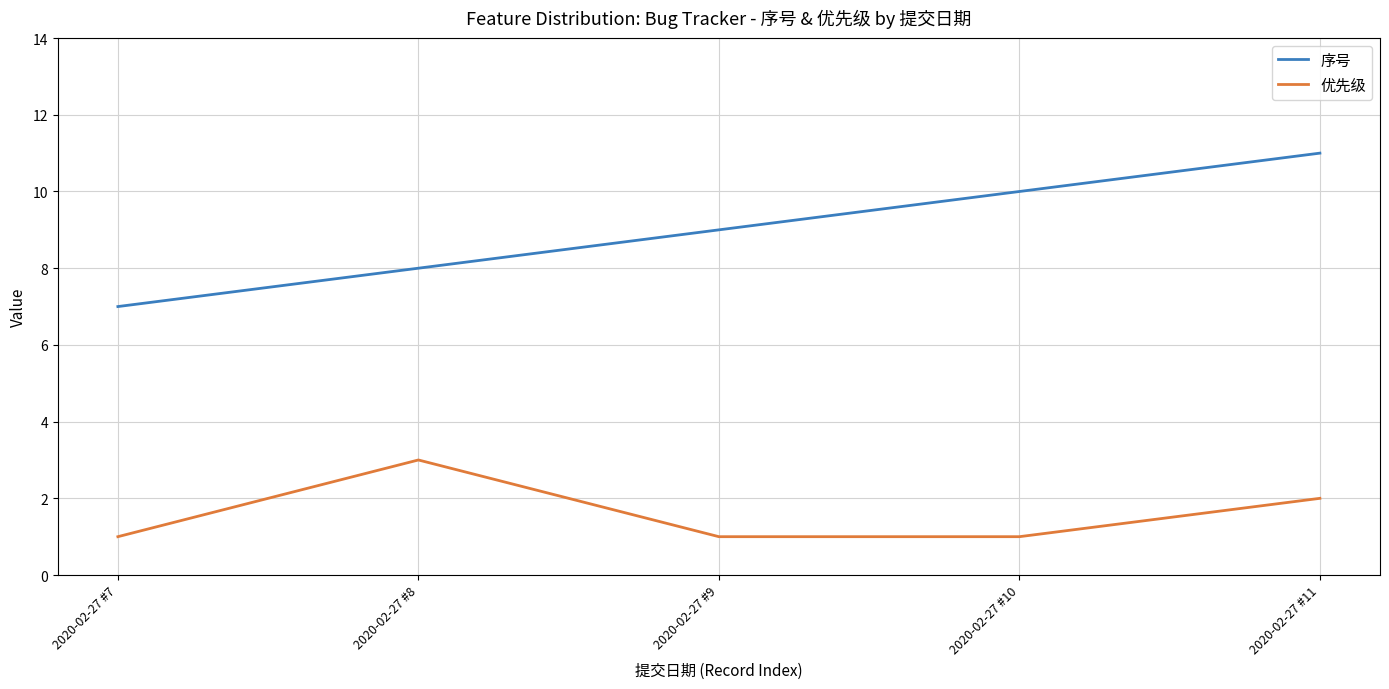

Reading left to right, transcribe all the data shown in this chart.

序号: 2020-02-27 #7=7	2020-02-27 #8=8	2020-02-27 #9=9	2020-02-27 #10=10	2020-02-27 #11=11
优先级: 2020-02-27 #7=1	2020-02-27 #8=3	2020-02-27 #9=1	2020-02-27 #10=1	2020-02-27 #11=2